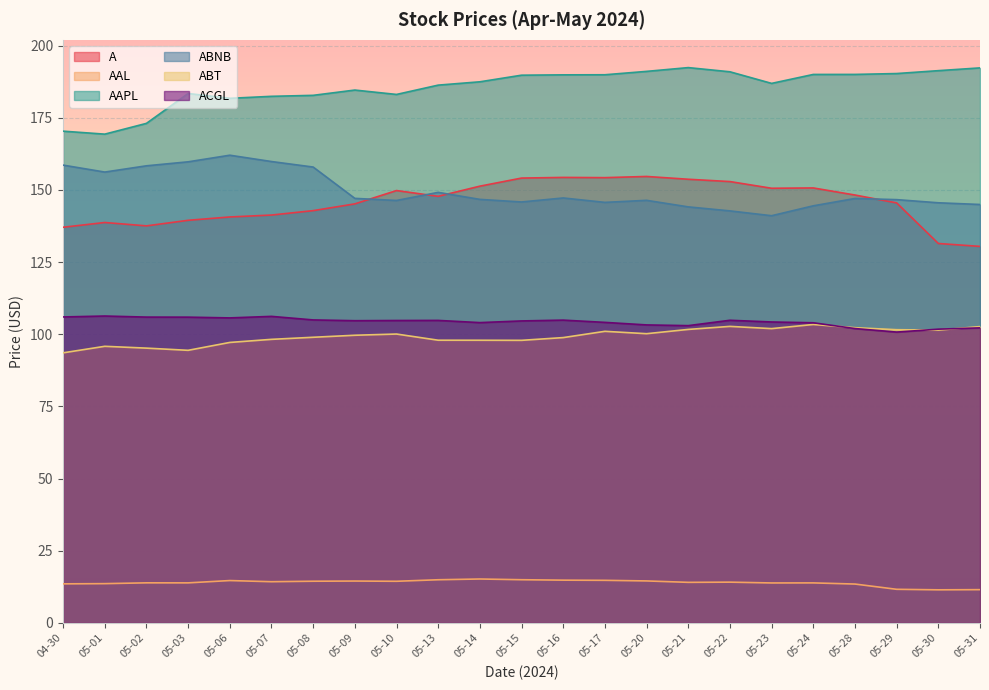

True or false: A and ABT cross at least once.

False